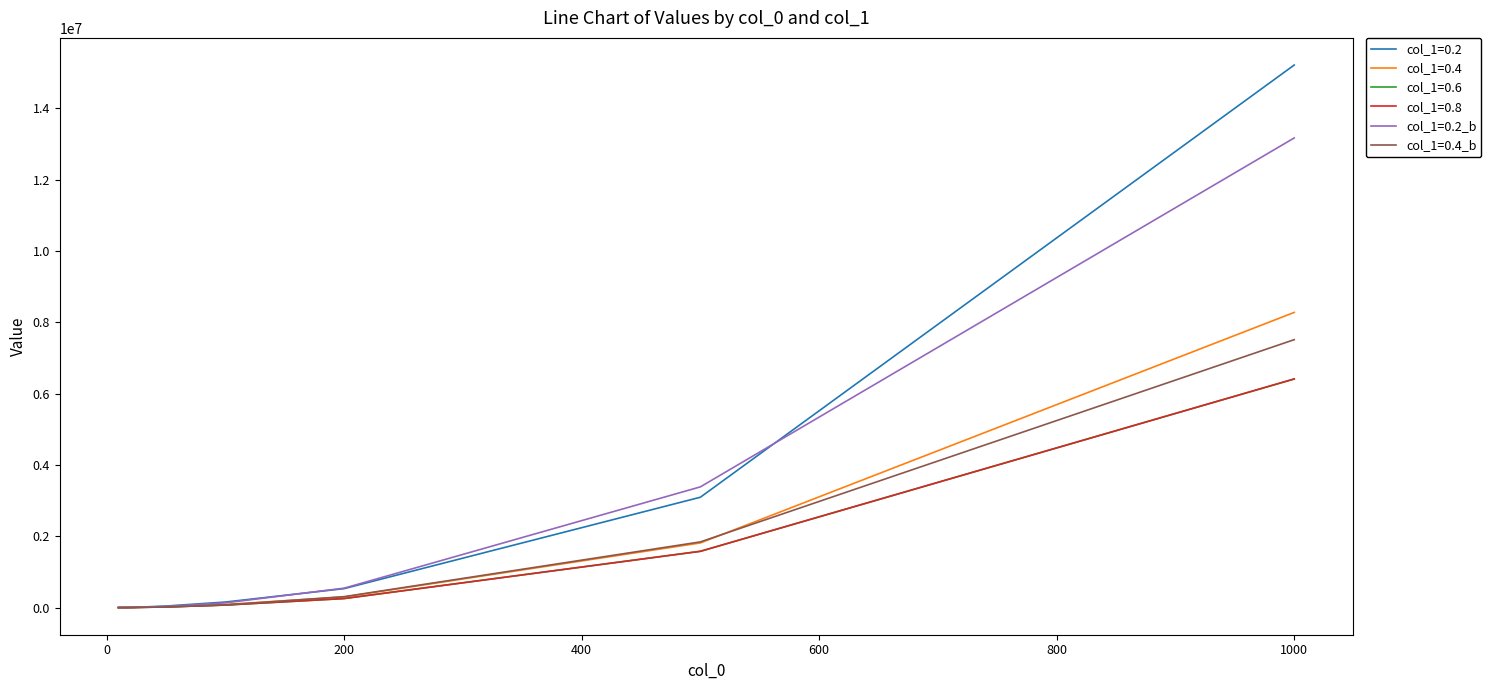

Which series has the largest range (max minus min)?

col_1=0.2